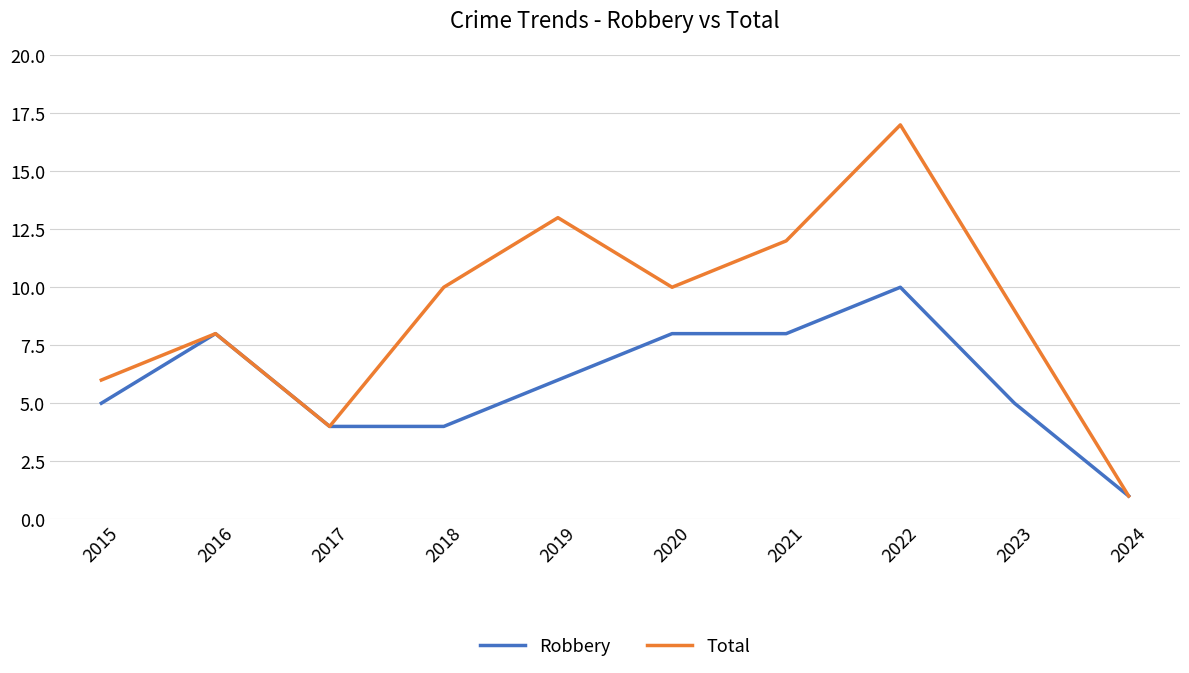

What value does the Total series have at 2020?

10